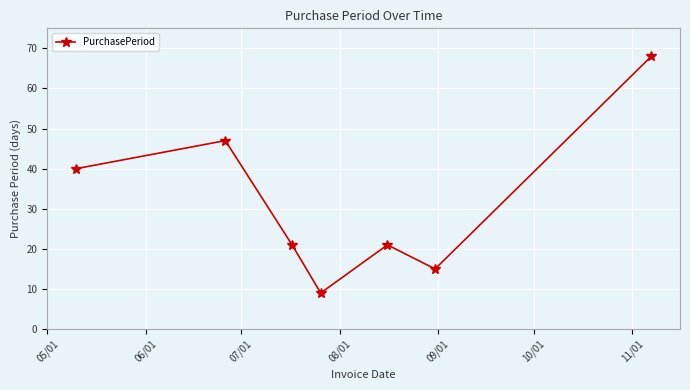

Is this an area chart (filled region under the line)?

No